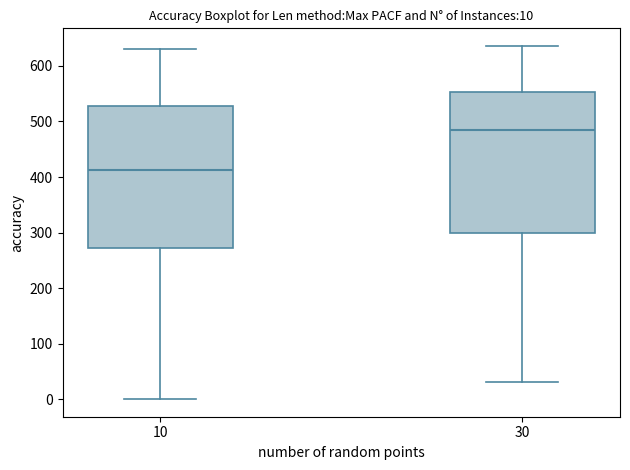

Which box has the lowest median line?

10